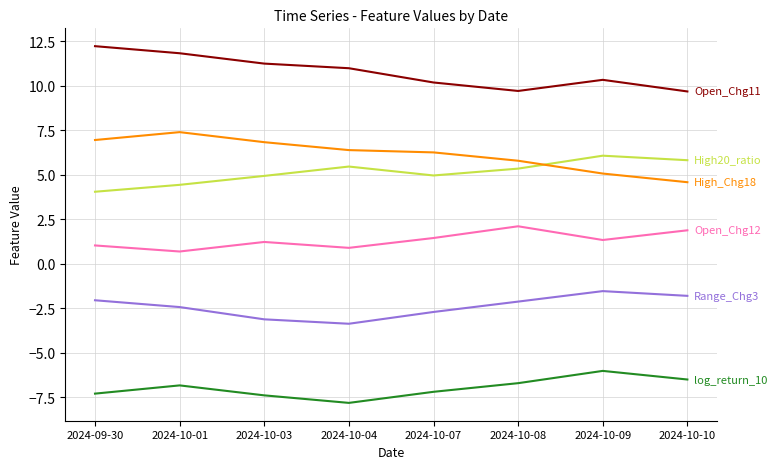

What is the total value across all series at 2024-10-04?

12.6